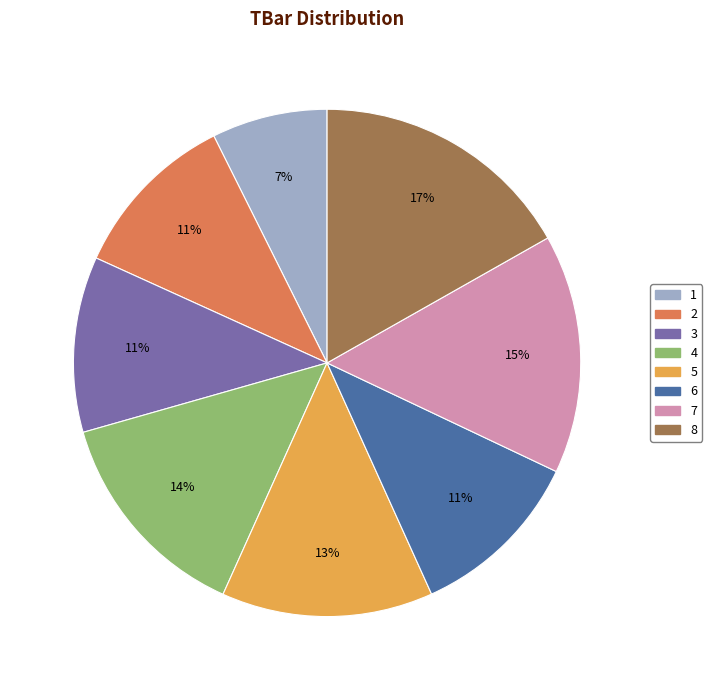

Is there a majority slice in this chart?

No